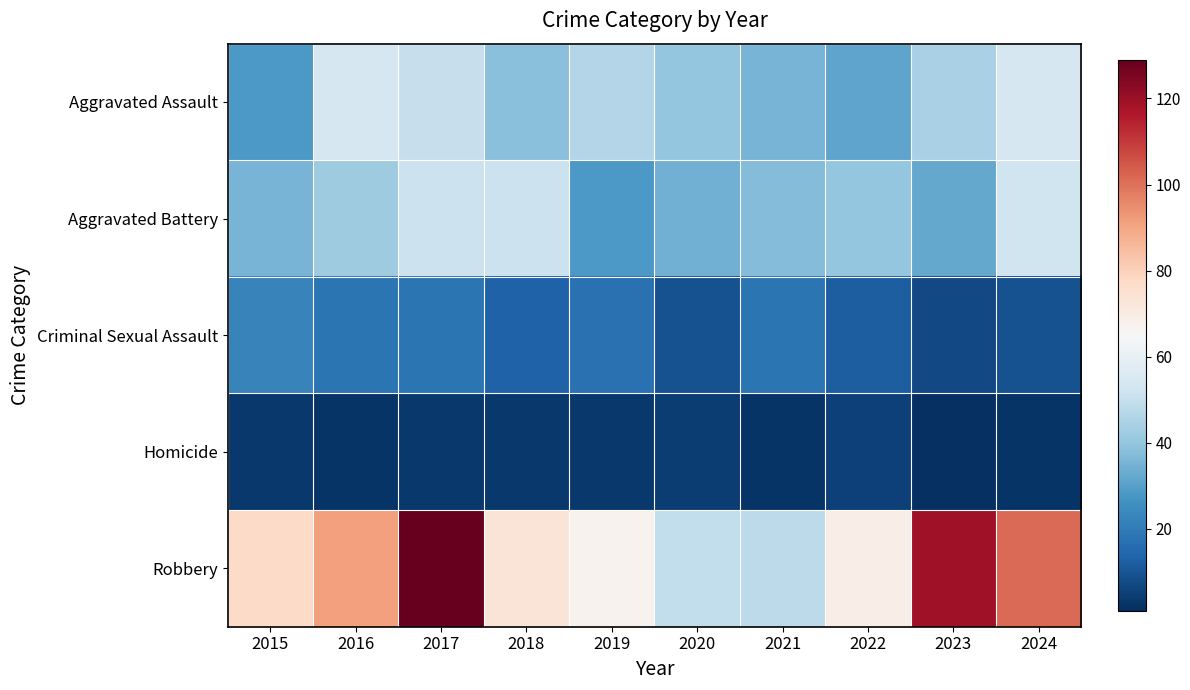

Which series has the widest spread of values?

Robbery